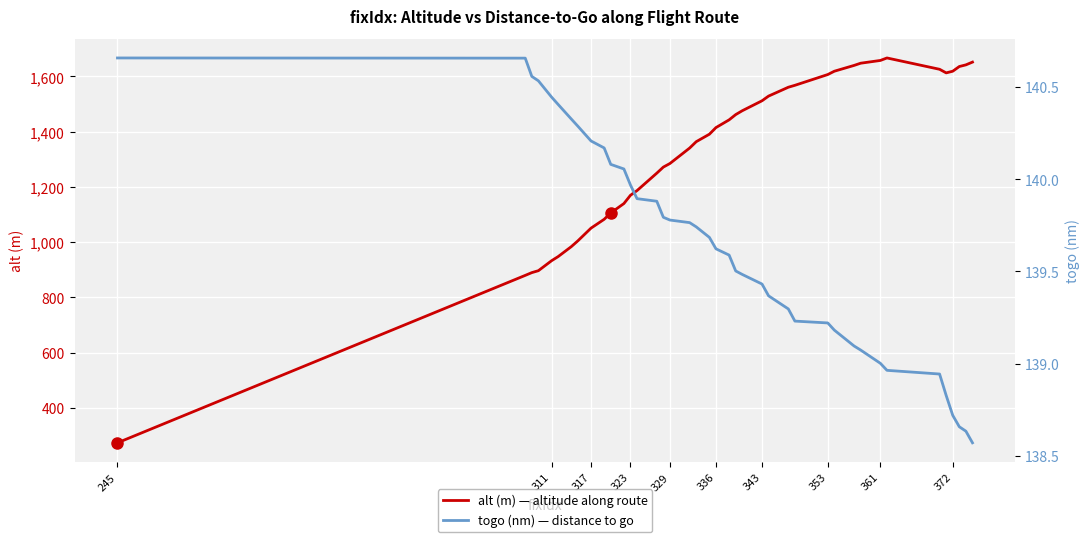

How many lines are shown in the chart?

2